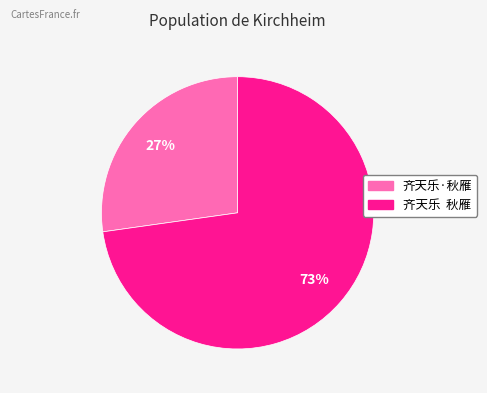

What is the largest slice in the pie chart?

齐天乐 秋雁